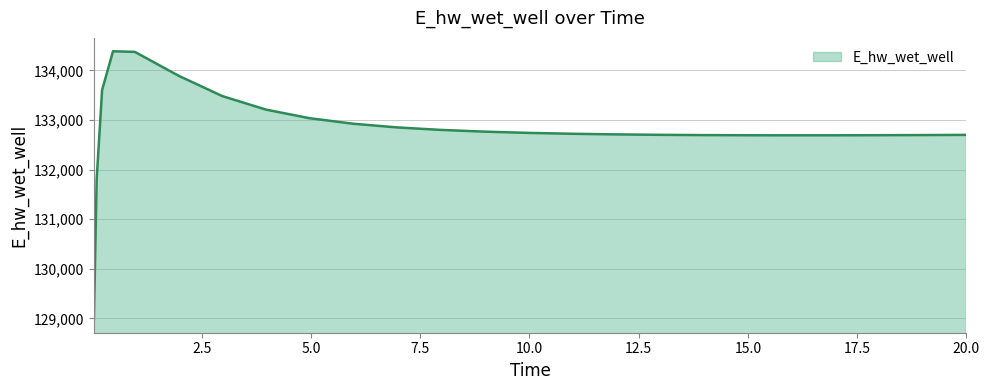

What is the difference between the maximum and minimum values?

5406.6